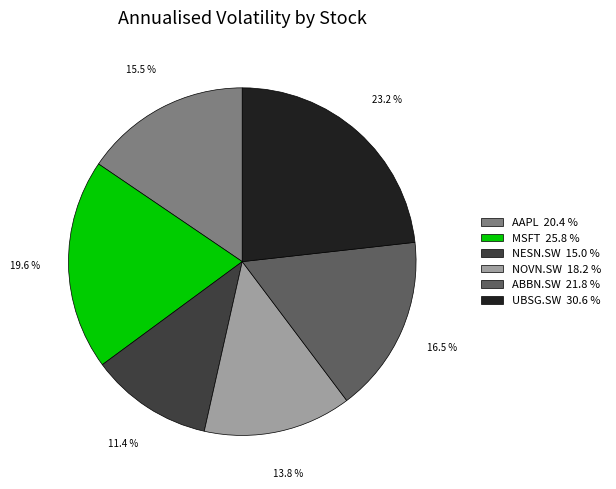

Count the number of slices in the pie.

6